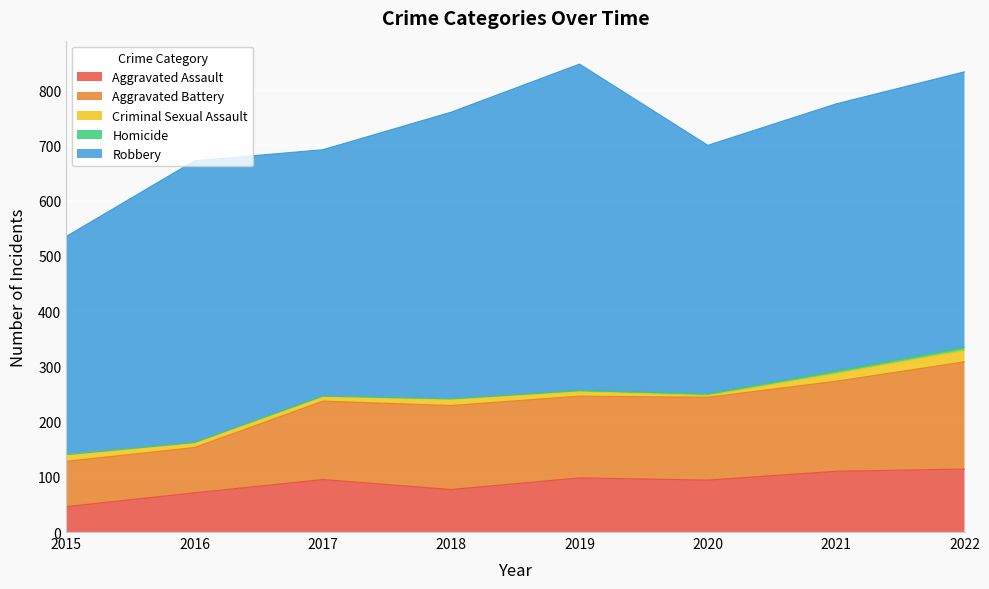

What is the highest value of the Aggravated Assault series?

114